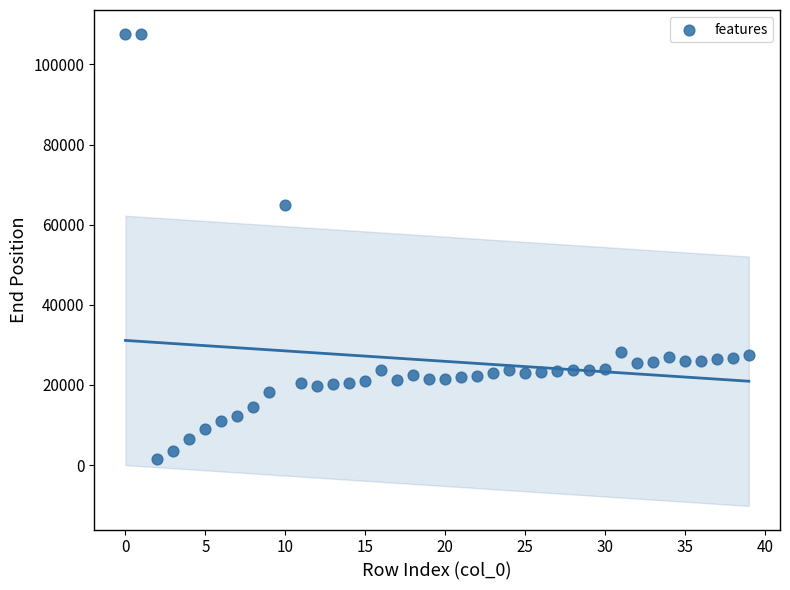

What is the range of Y values (max minus min)?

106157